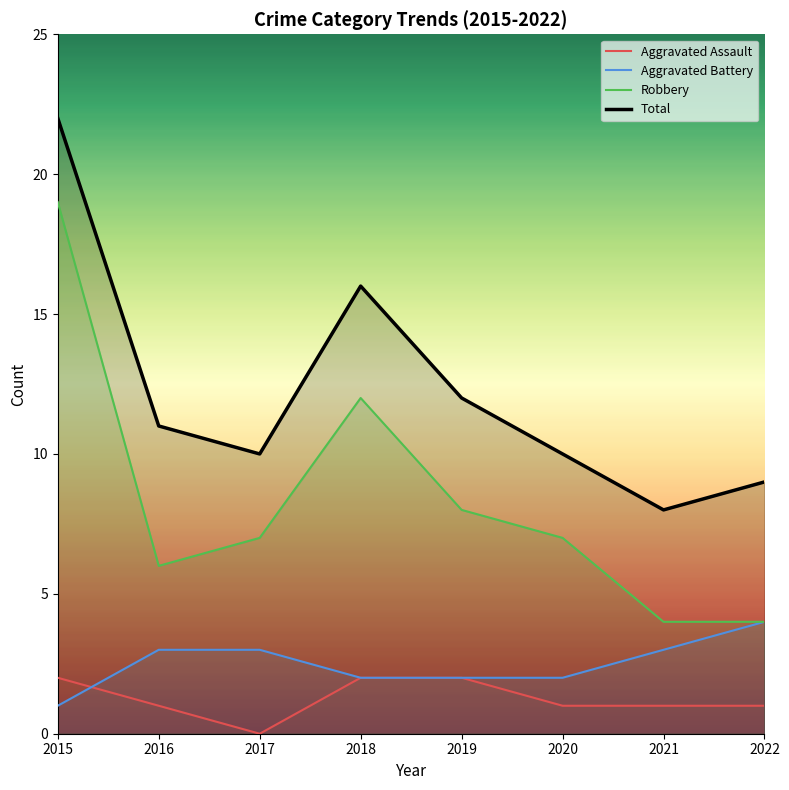

In Robbery, how many points are higher than both neighbors (excluding endpoints)?

1